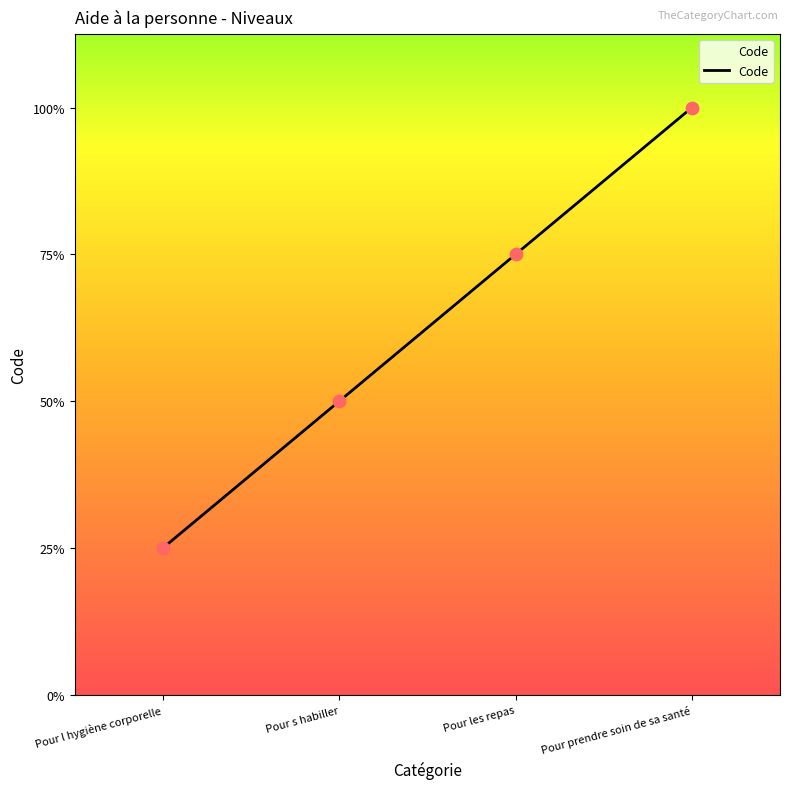

Between Pour s habiller and Pour les repas, which is larger?

Pour les repas